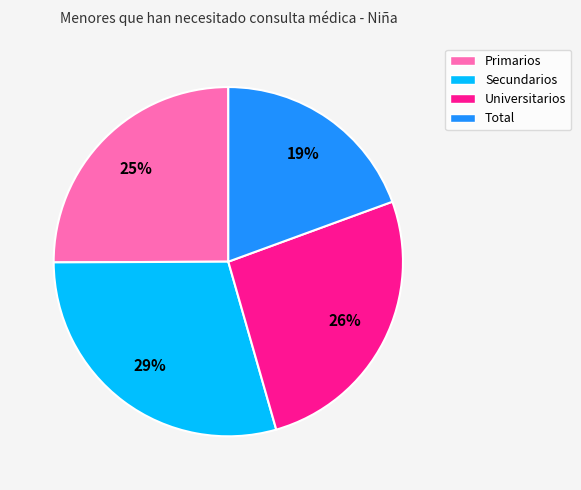

To the nearest percent, what is the difference between the largest and smallest slice percentages?

10%